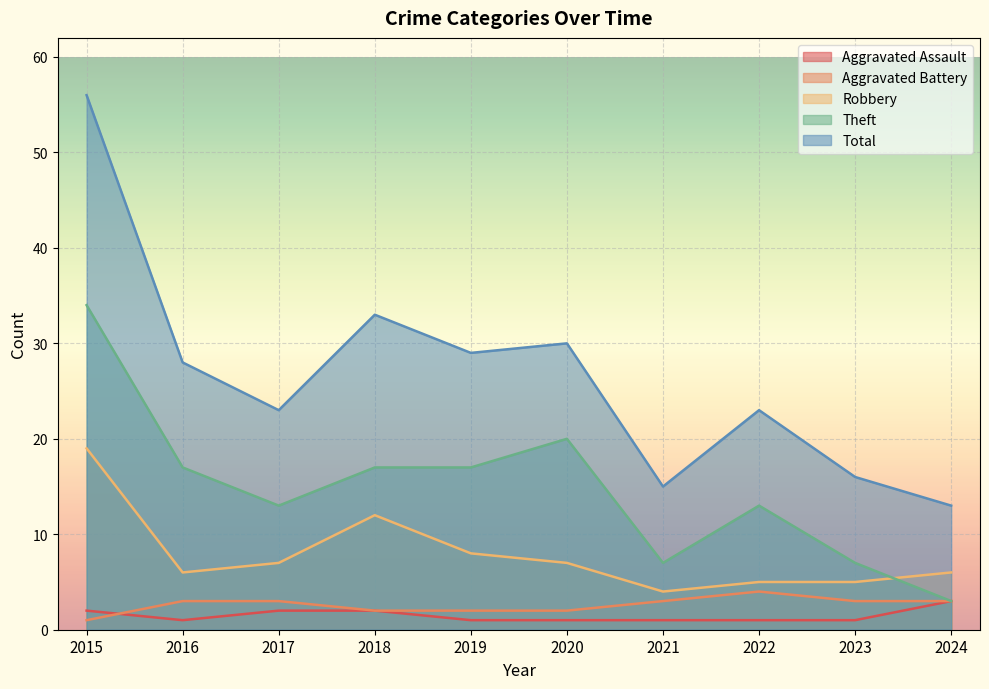

Rank the series by their maximum value, from highest to lowest.

Total, Theft, Robbery, Aggravated Battery, Aggravated Assault